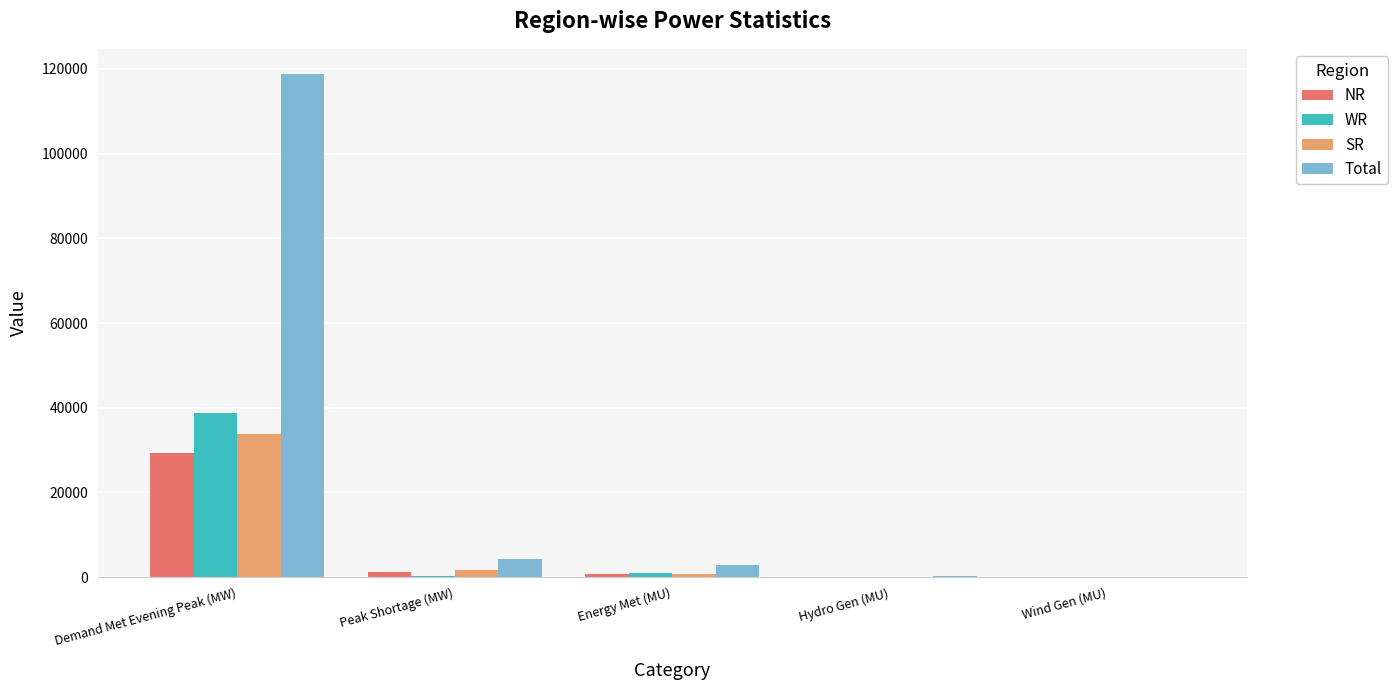

Which series has the widest spread of values?

Total